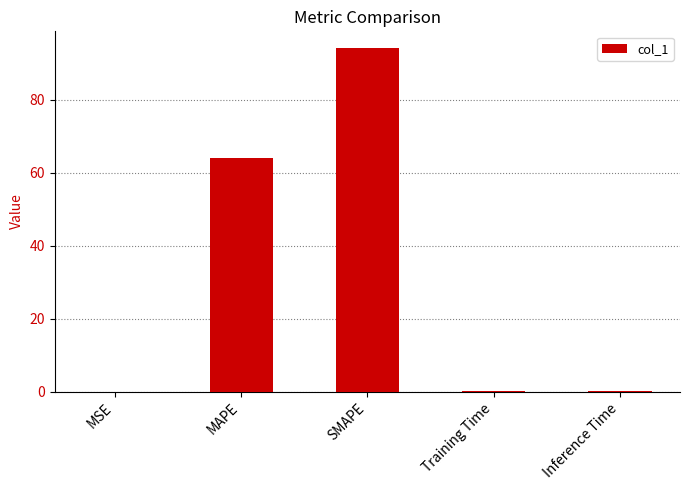

Which label corresponds to the largest value in the chart?

SMAPE